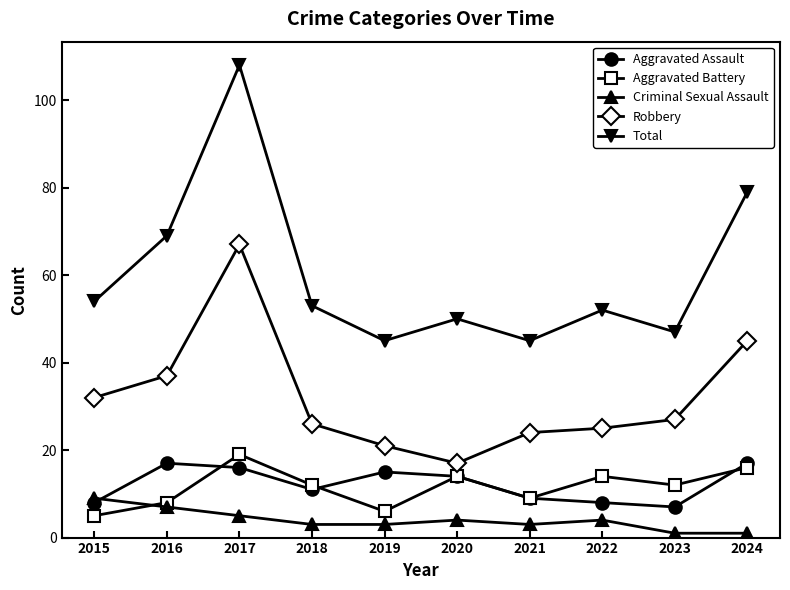

Reading right to left, list all the values displayed in this chart.

Aggravated Assault: 17	7	8	9	14	15	11	16	17	8
Aggravated Battery: 16	12	14	9	14	6	12	19	8	5
Criminal Sexual Assault: 1	1	4	3	4	3	3	5	7	9
Robbery: 45	27	25	24	17	21	26	67	37	32
Total: 79	47	52	45	50	45	53	108	69	54